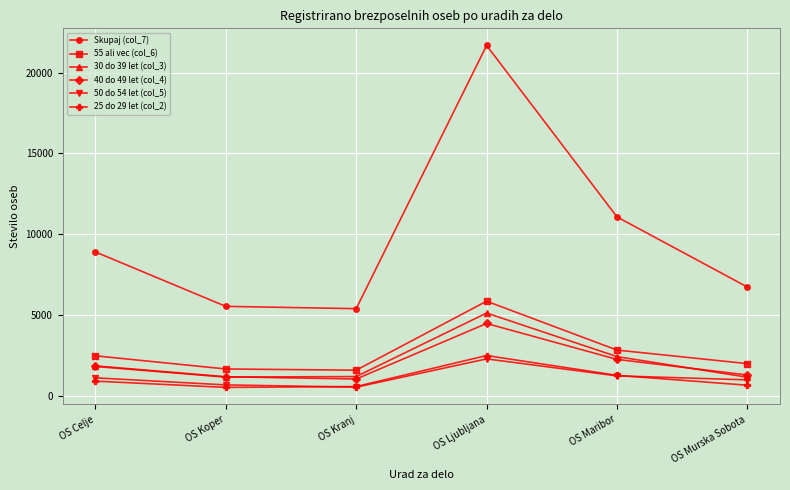

What is the minimum value for 55 ali vec (col_6)?

1576